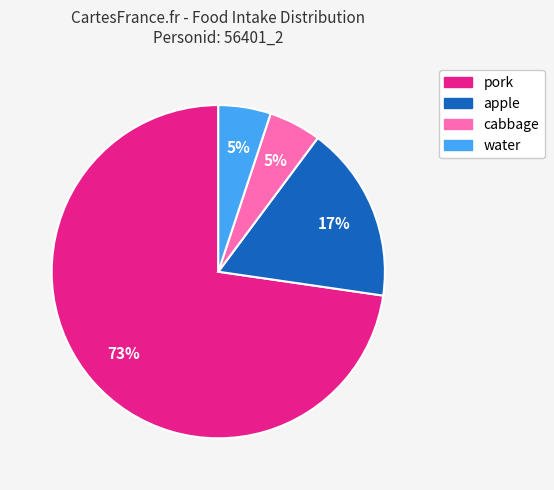

What is the ratio of the value at cabbage to the value at apple?

0.3